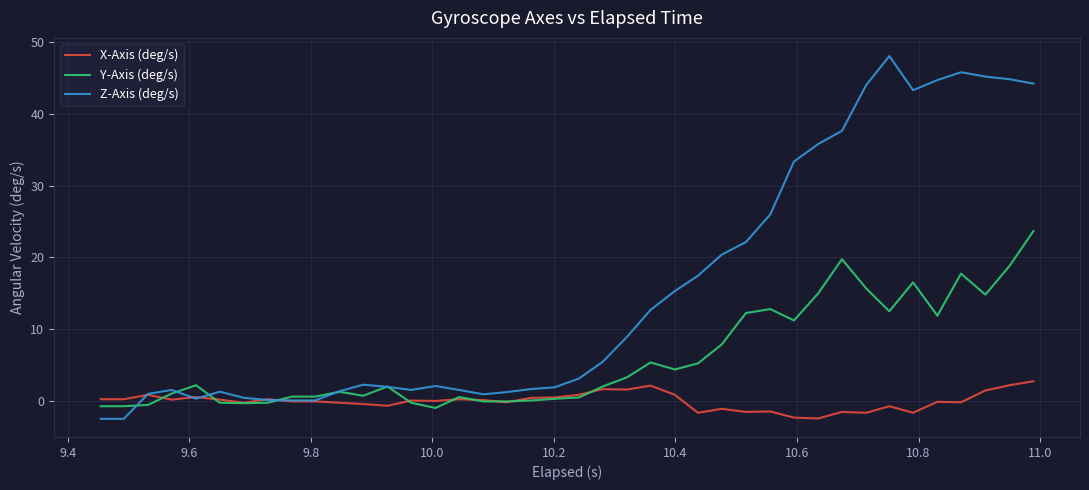

List the series in order of their overall mean, lowest first.

X-Axis (deg/s), Y-Axis (deg/s), Z-Axis (deg/s)